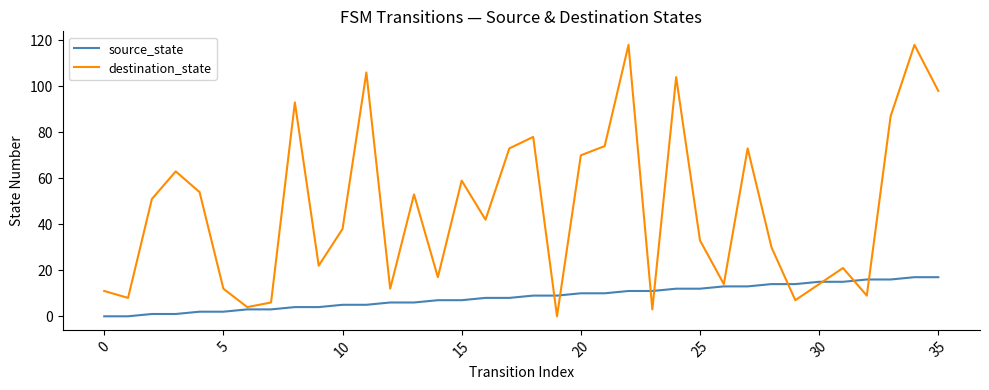

Which series has the widest spread of values?

destination_state